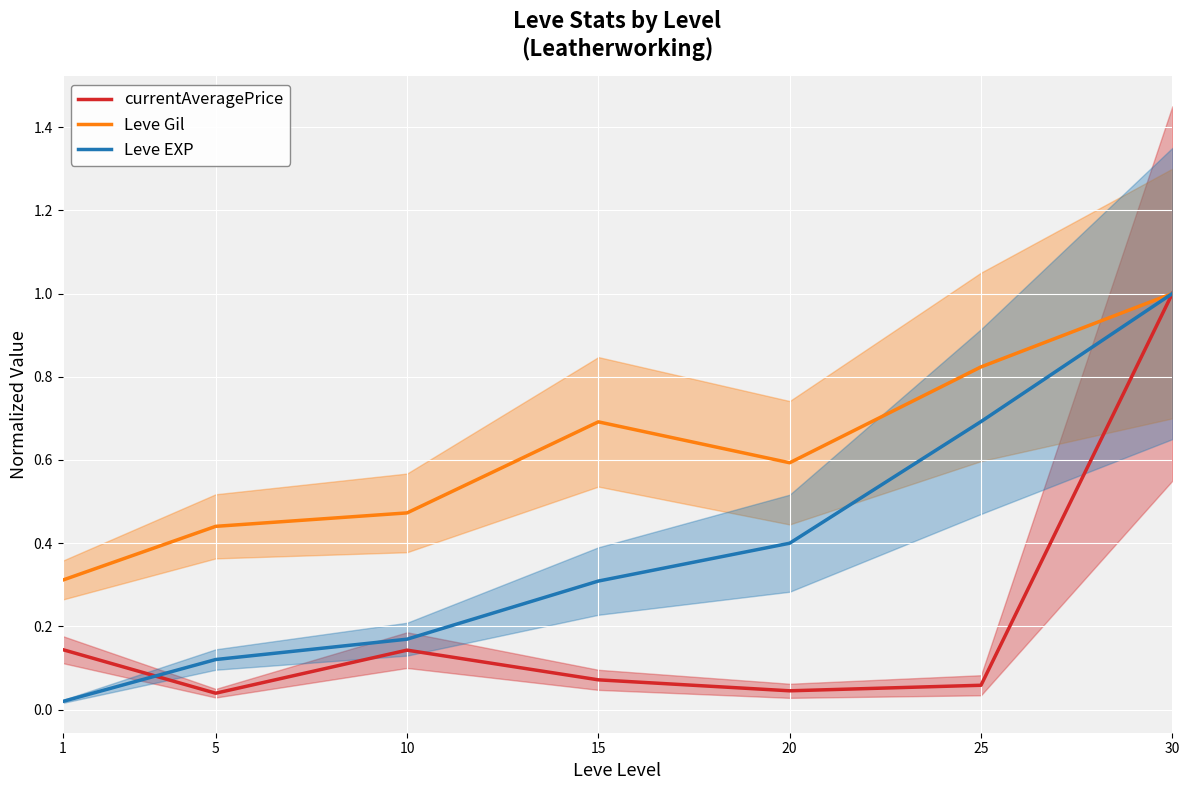

List the series in order of their peak value, lowest first.

currentAveragePrice, Leve Gil, Leve EXP